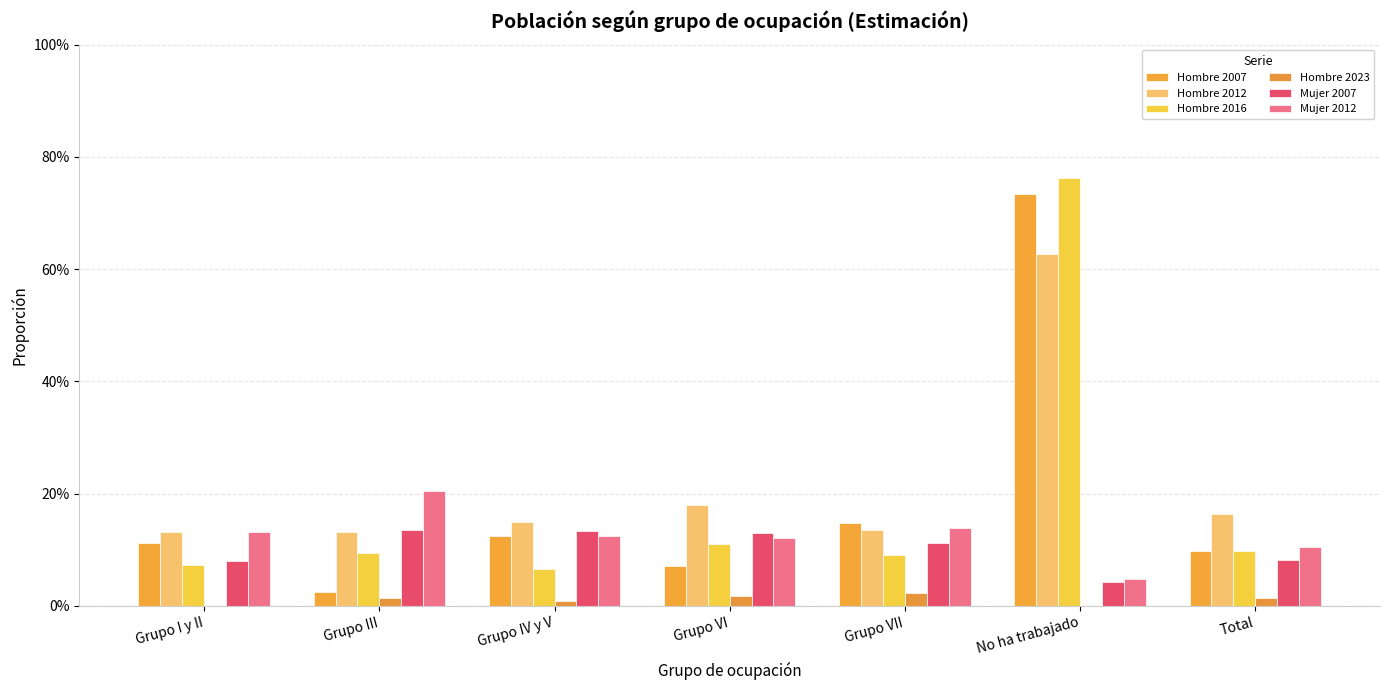

At which category is the sum across all series the highest?

No ha trabajado